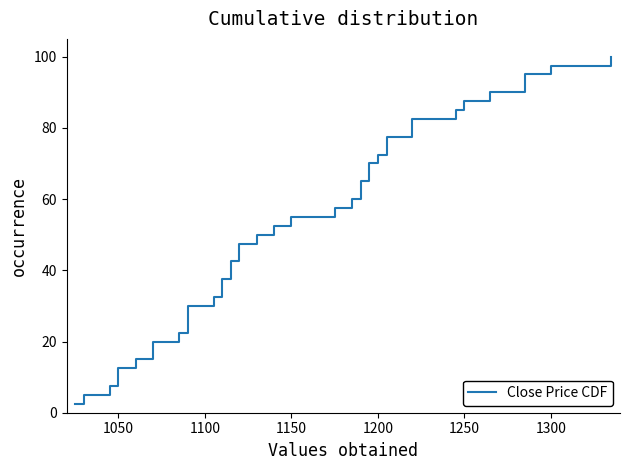

What is the difference between the second highest and minimum values?

95.0